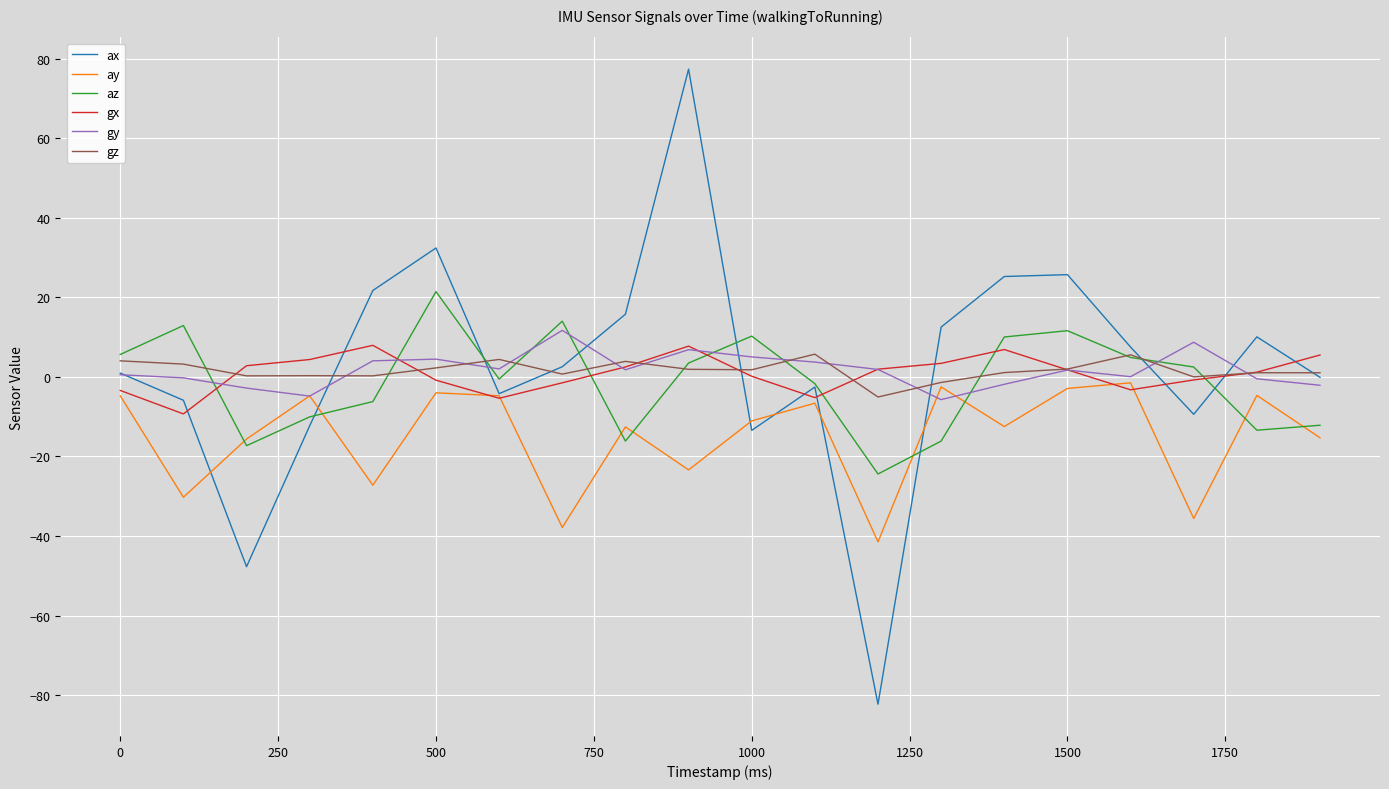

What is the sum of all gy values?

34.3